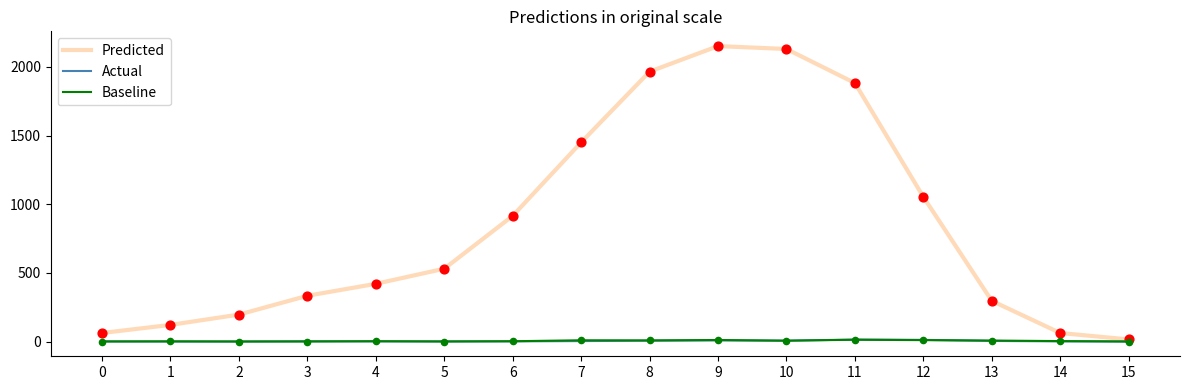

Which series has the largest total across all categories?

Predicted